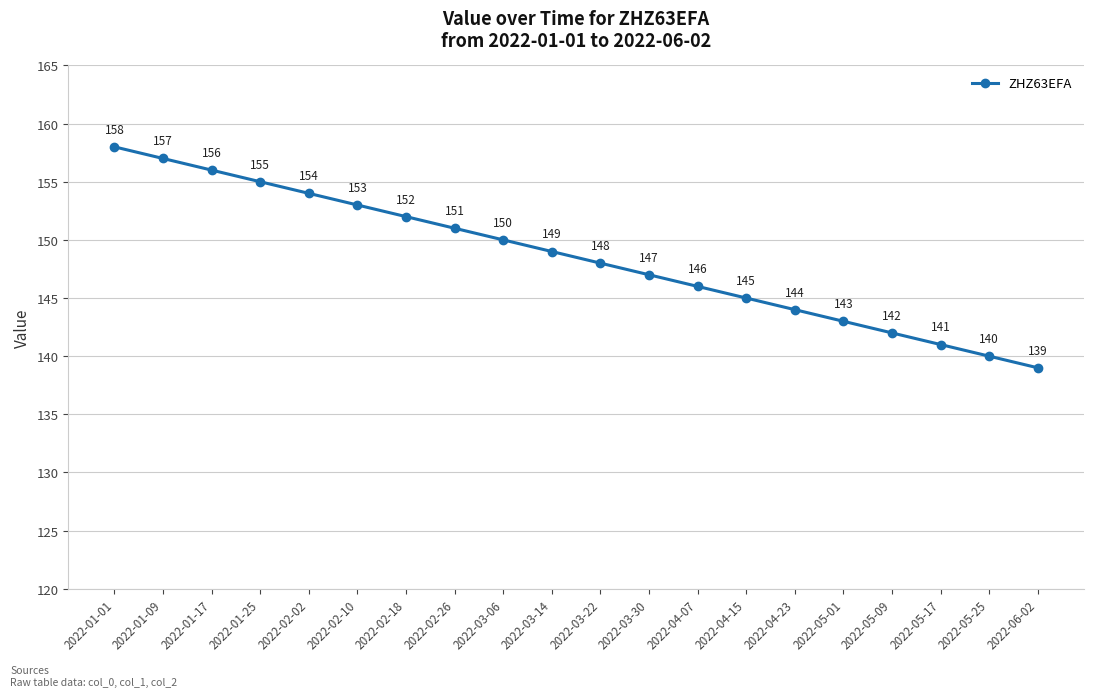

Is it true that the value at 2022-05-09 is 70?

False